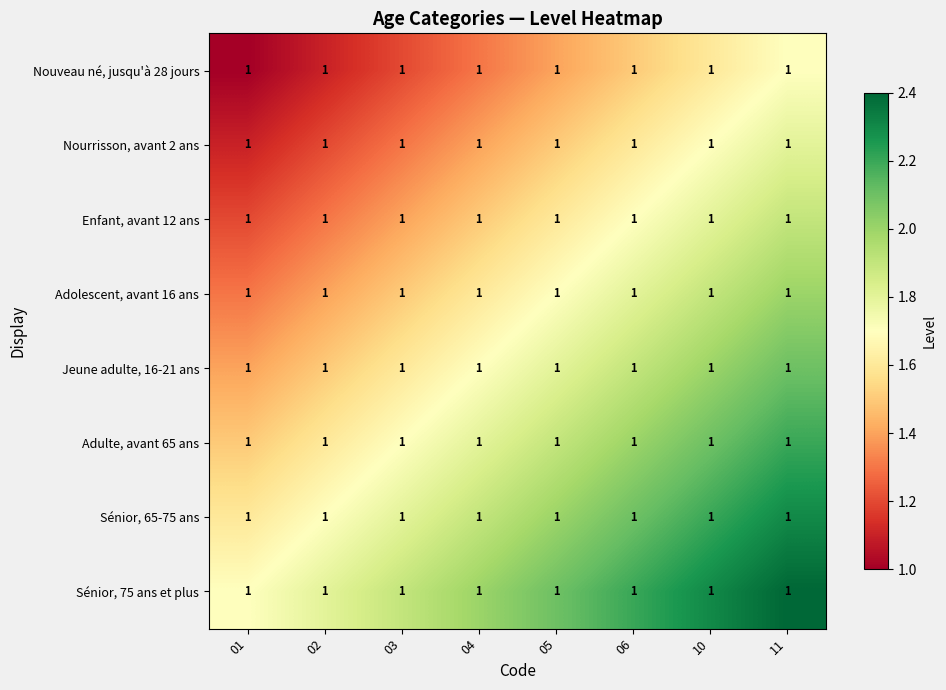

Which label corresponds to the largest value in the chart?

11